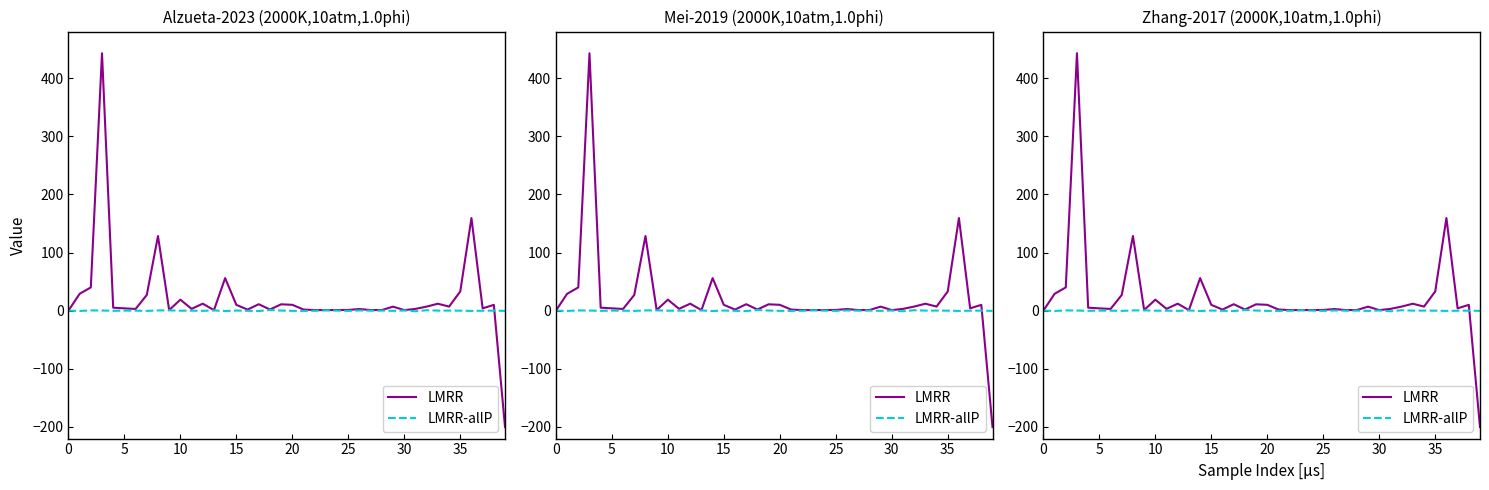

What is the total value across all series at 13?

1.2